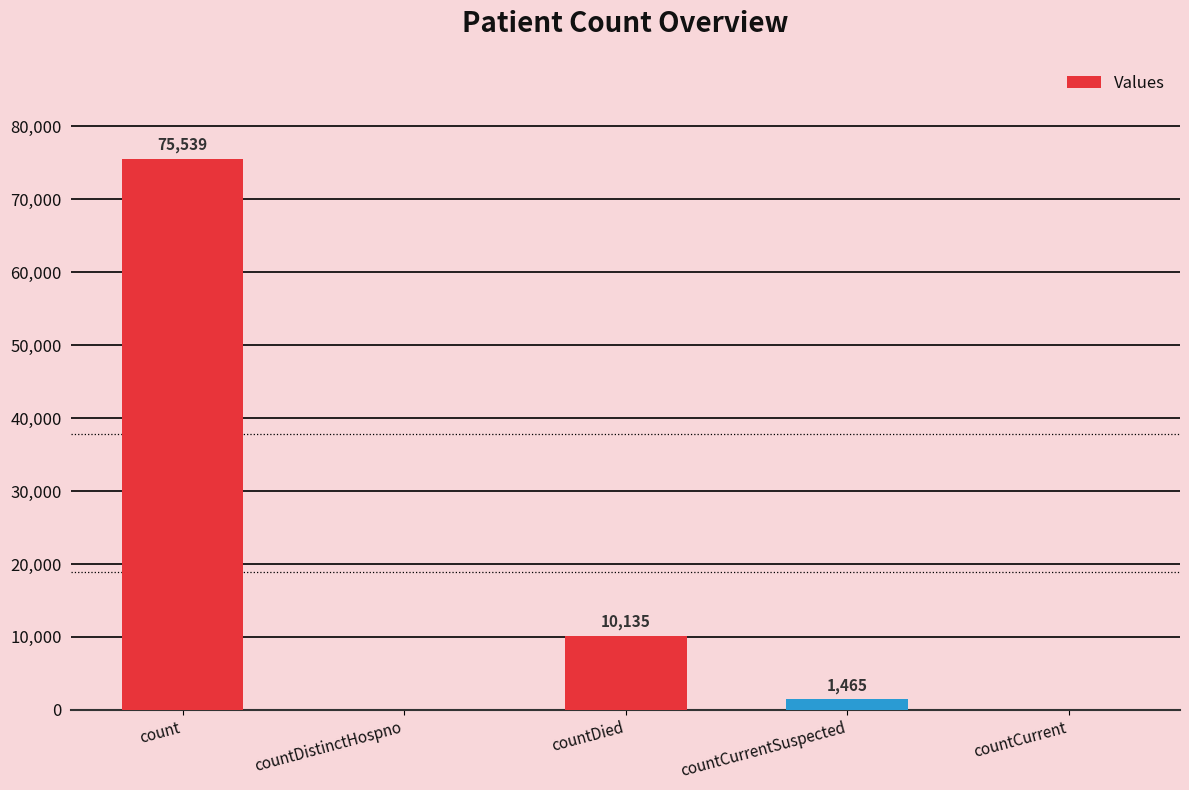

Between count and countCurrent, which is larger?

count